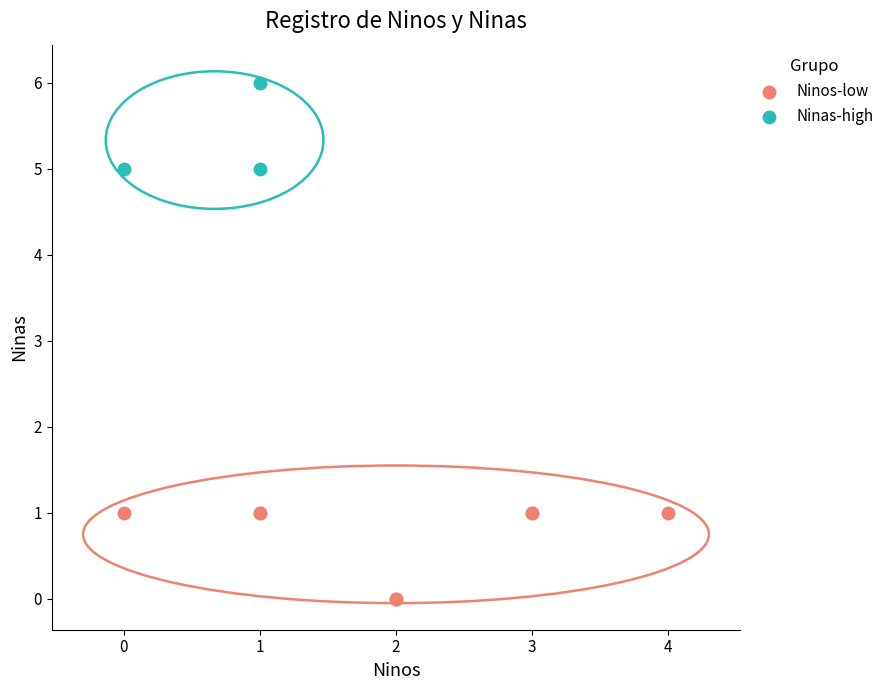

Which series reaches the maximum Y coordinate?

Ninas-high